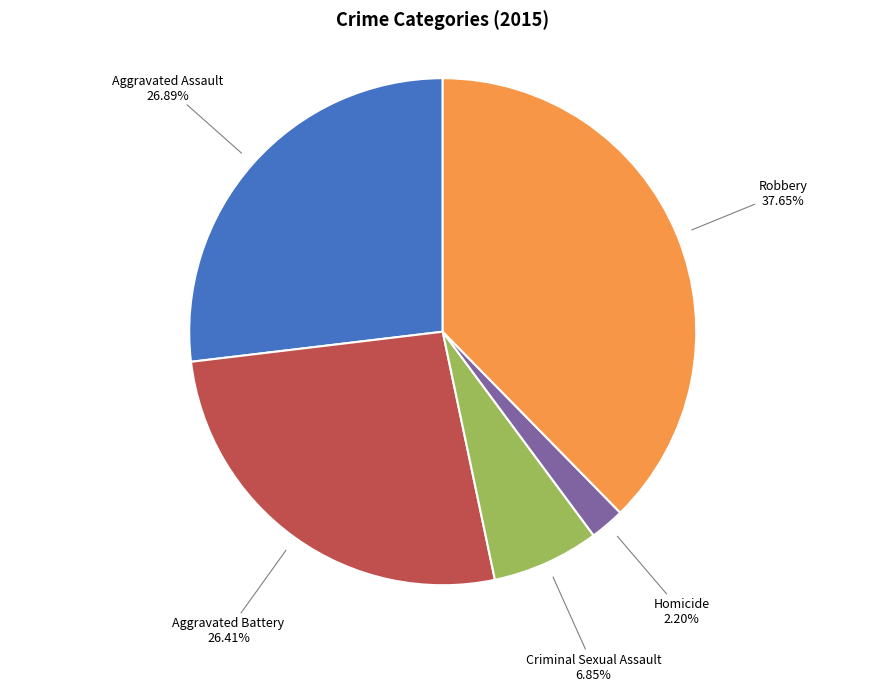

Which has a higher value, Robbery or Aggravated Battery?

Robbery